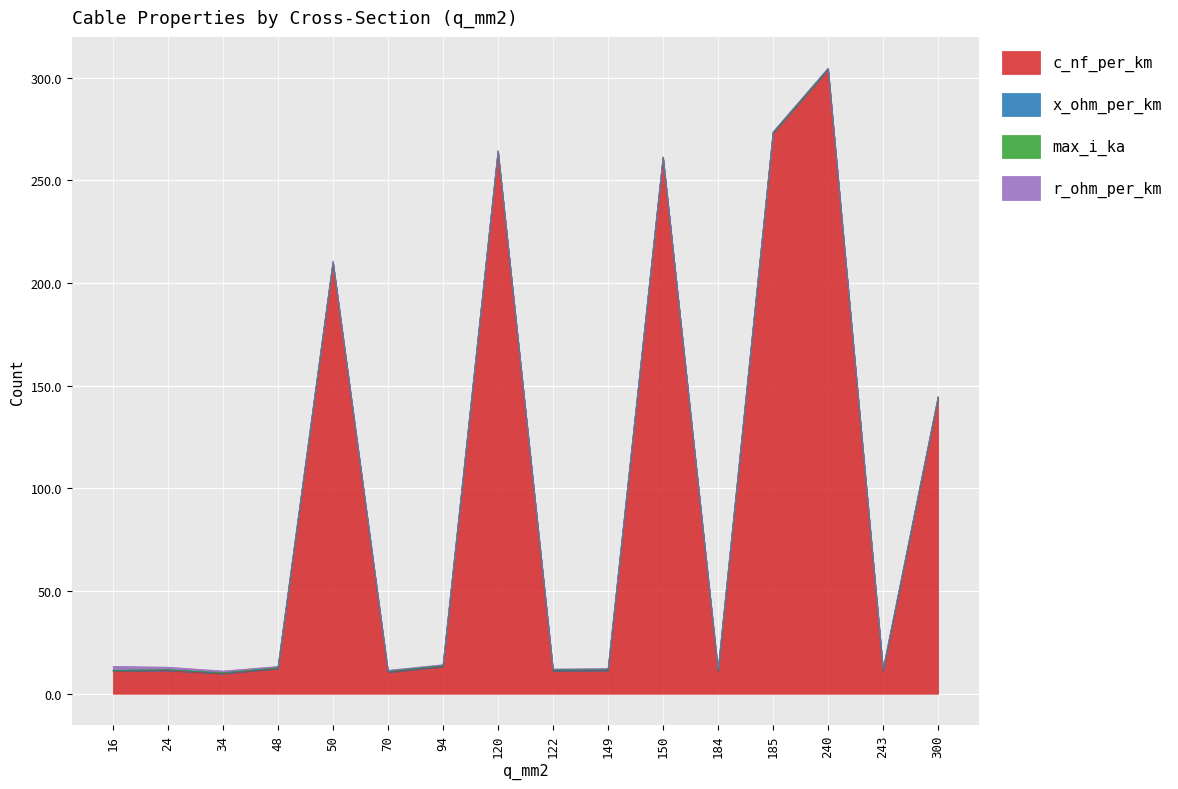

Reading left to right, extract all data points from this chart.

c_nf_per_km: 11.0	11.2	9.7	12.2	210.0	10.4	13.2	264.0	11.1	11.2	261.0	10.8	273.0	304.0	11.0	144.0
x_ohm_per_km: 0.3	0.3	0.4	0.3	0.1	0.3	0.3	0.1	0.3	0.3	0.1	0.3	0.1	0.1	0.3	0.1
max_i_ka: 0.1	0.1	0.2	0.2	0.1	0.3	0.3	0.2	0.4	0.5	0.3	0.5	0.4	0.4	0.6	0.6
r_ohm_per_km: 1.9	1.2	0.8	0.6	0.6	0.4	0.3	0.2	0.2	0.2	0.2	0.2	0.2	0.1	0.1	0.1